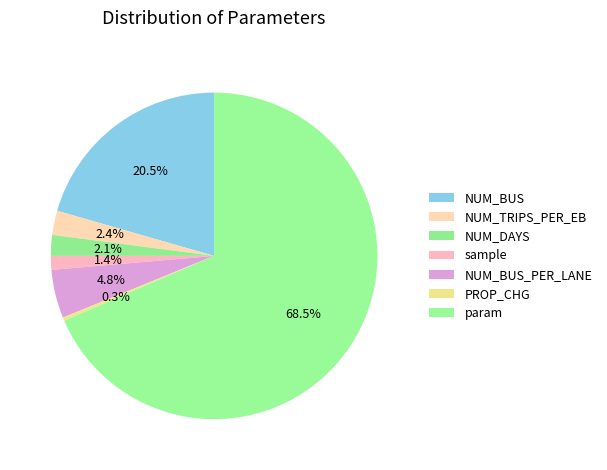

Which category has the biggest portion of the pie?

param